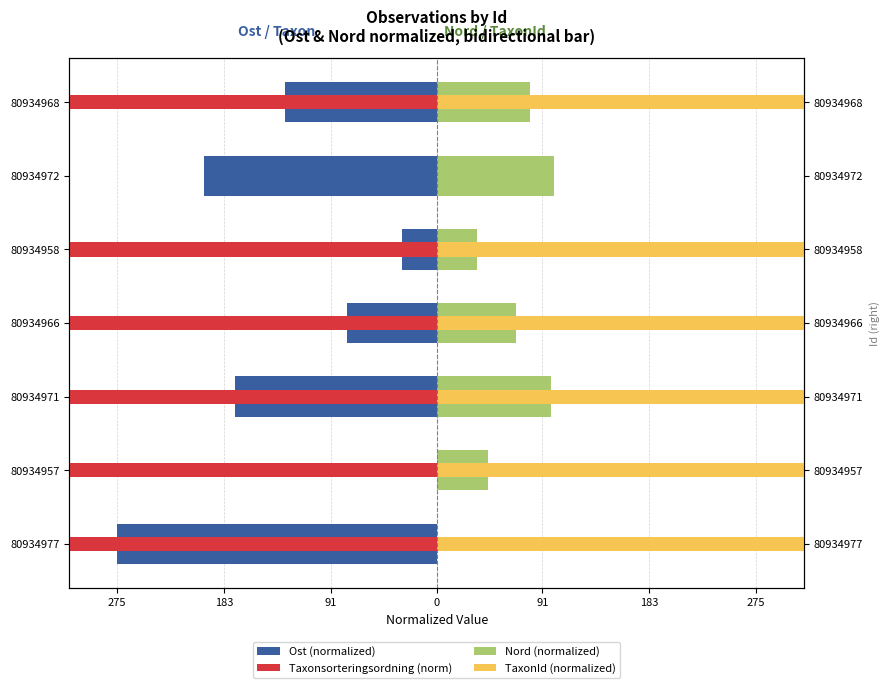

The TaxonId (normalized) series shows 80061 at 80934977. True or false?

False